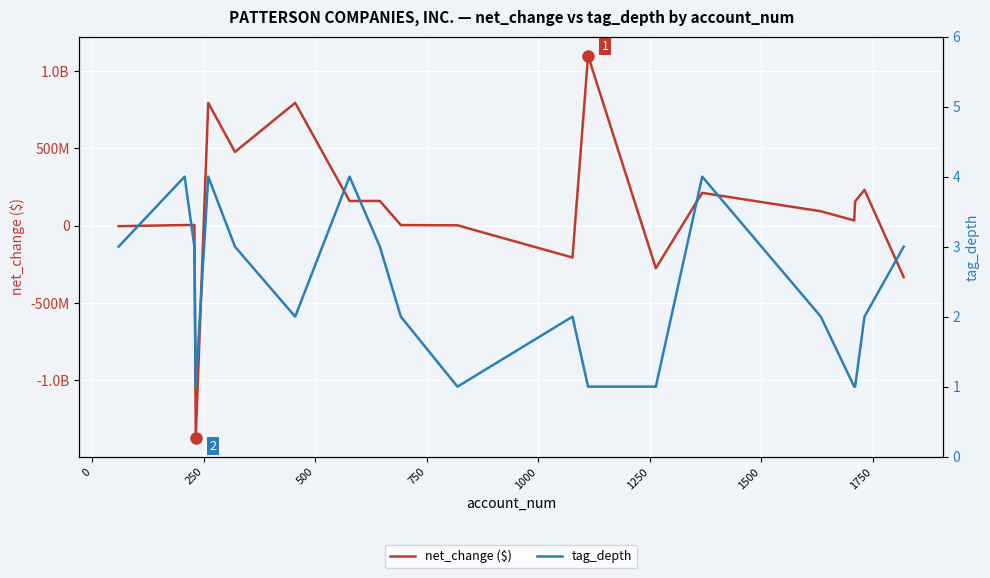

How many lines are shown in the chart?

2